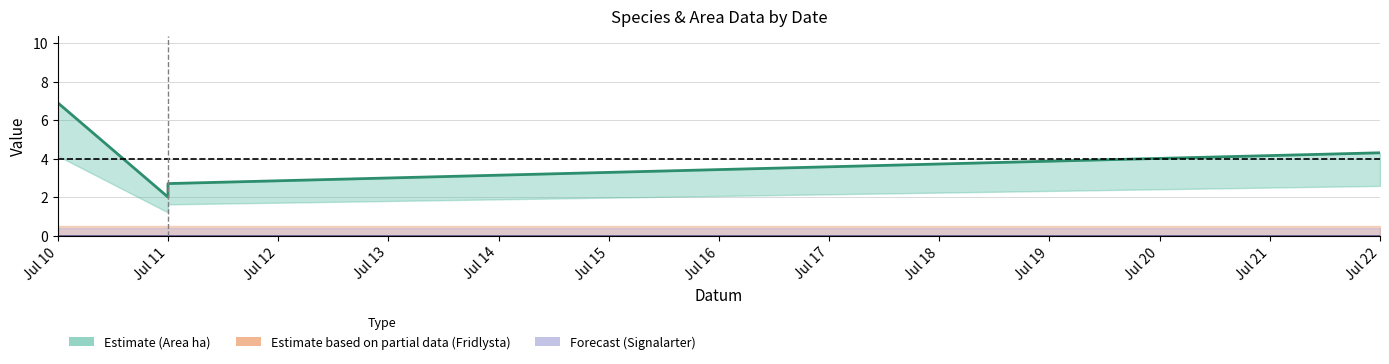

At Jul 22, list the series in order from smallest to largest.

Fridlysta, Signalarter, Area (ha)